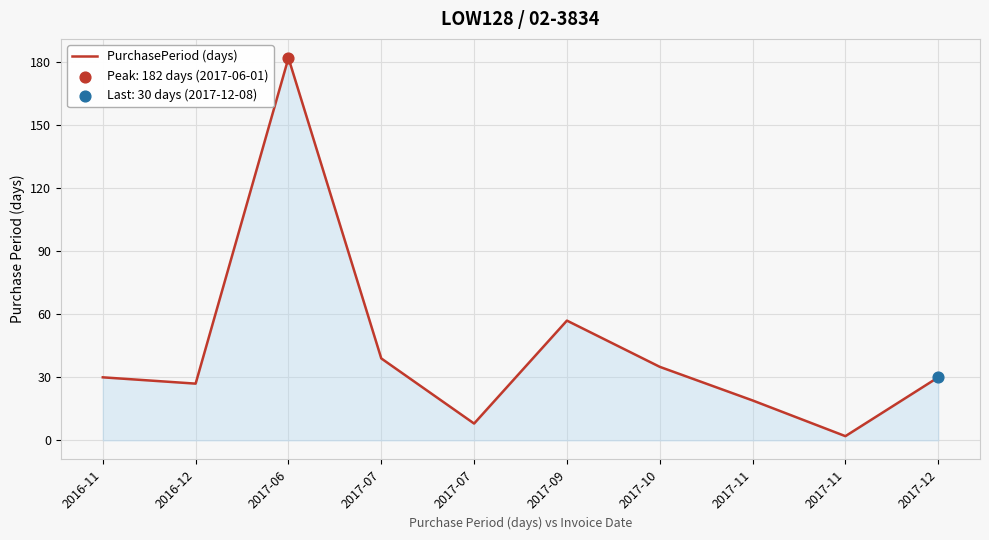

Approximately how many times larger is the value at 2017-06 compared to 2017-07?

22.8